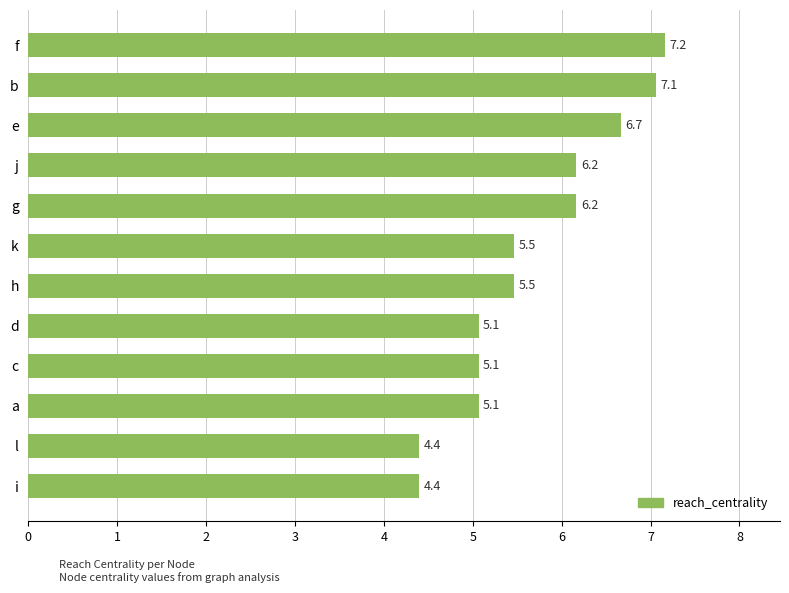

What is the ratio of the value at k to the value at h?

1.0